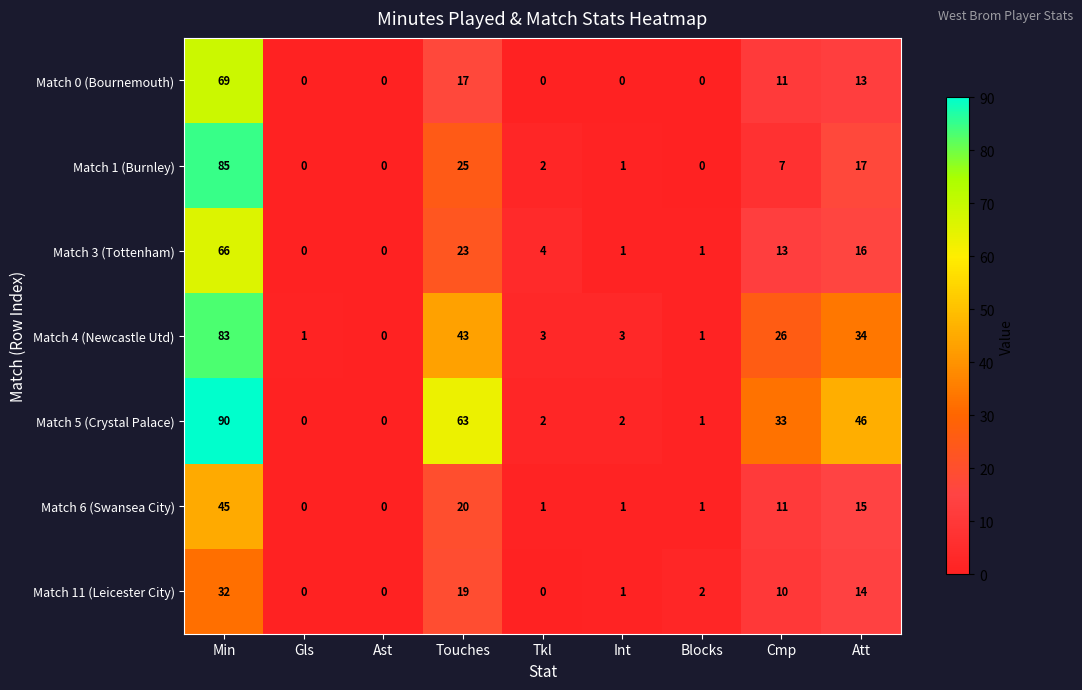

At which category is the sum across all series the highest?

Min